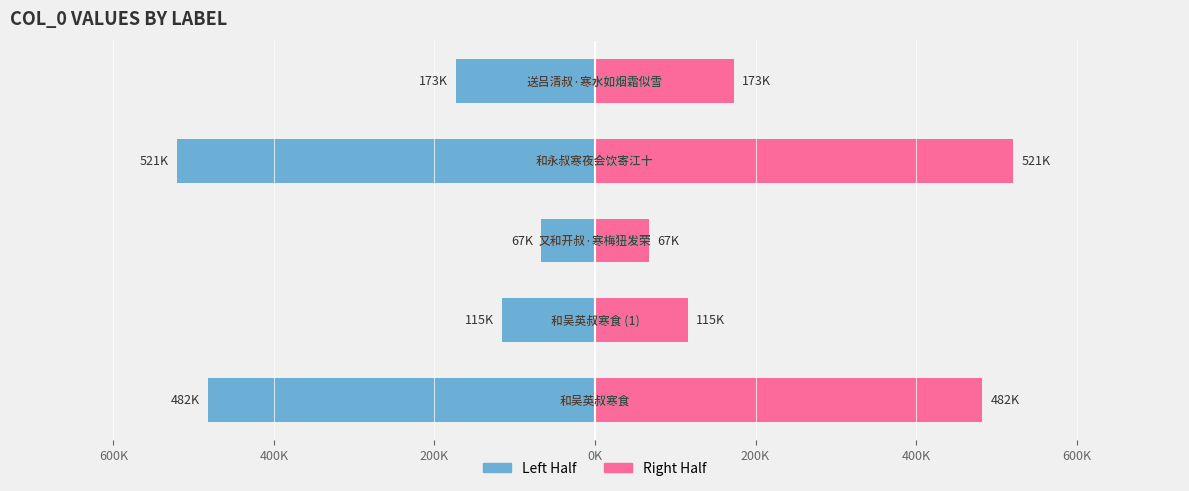

What is the value of the Right Half bar at the 4th from the left?

520665.5